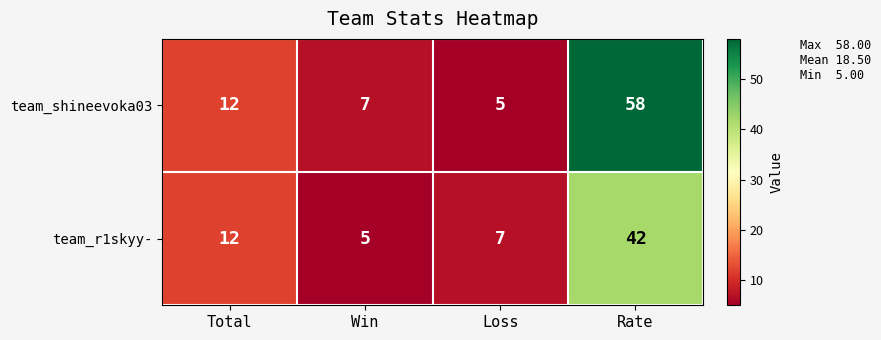

The team_shineevoka03 series shows 7 at Win. True or false?

True